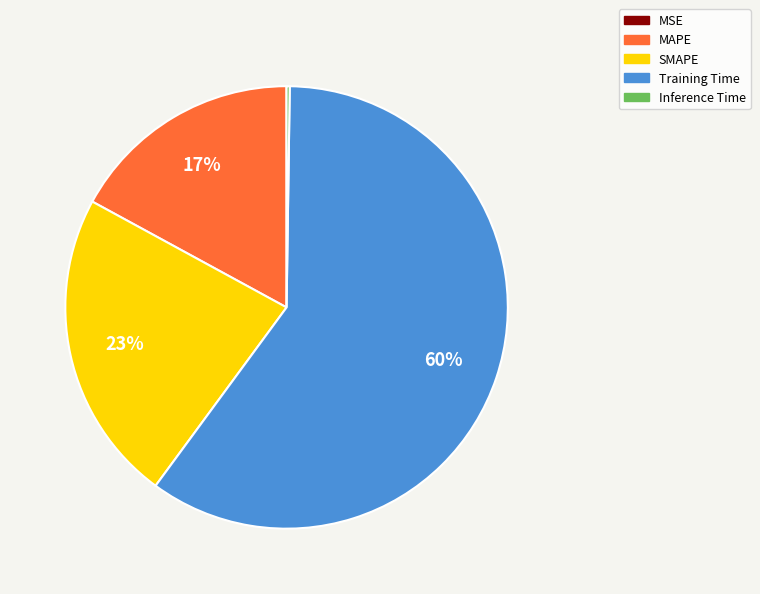

The Training Time slice represents 60% of the pie. True or false?

True